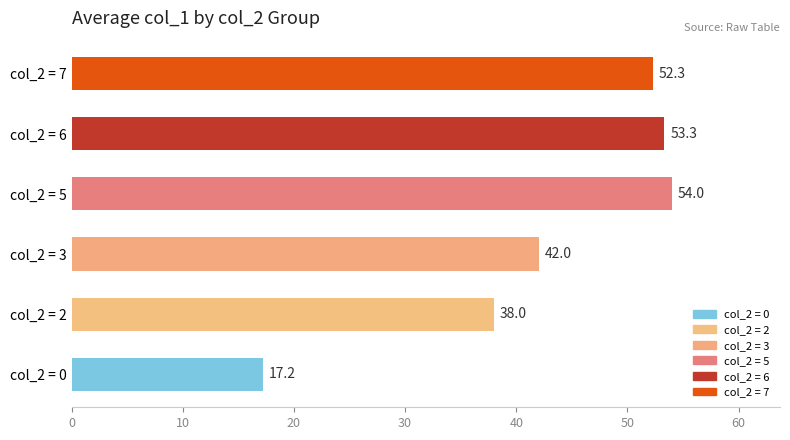

What is the sum of all values?

256.8